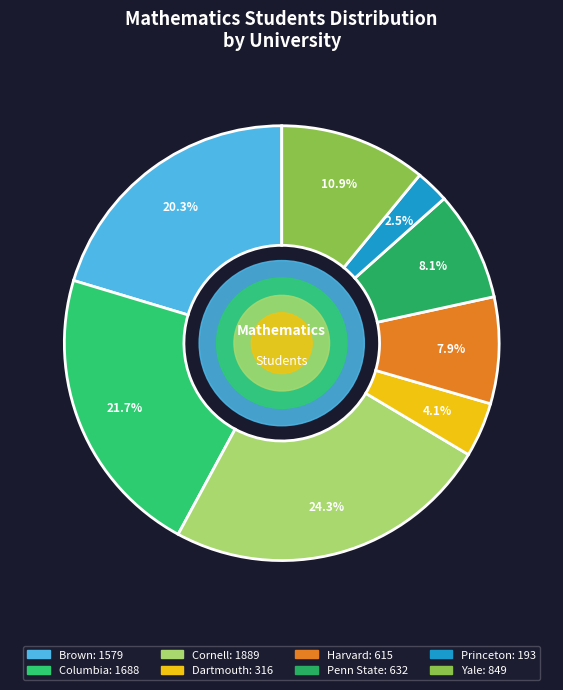

True or false: Penn State accounts for 8% of the total.

True